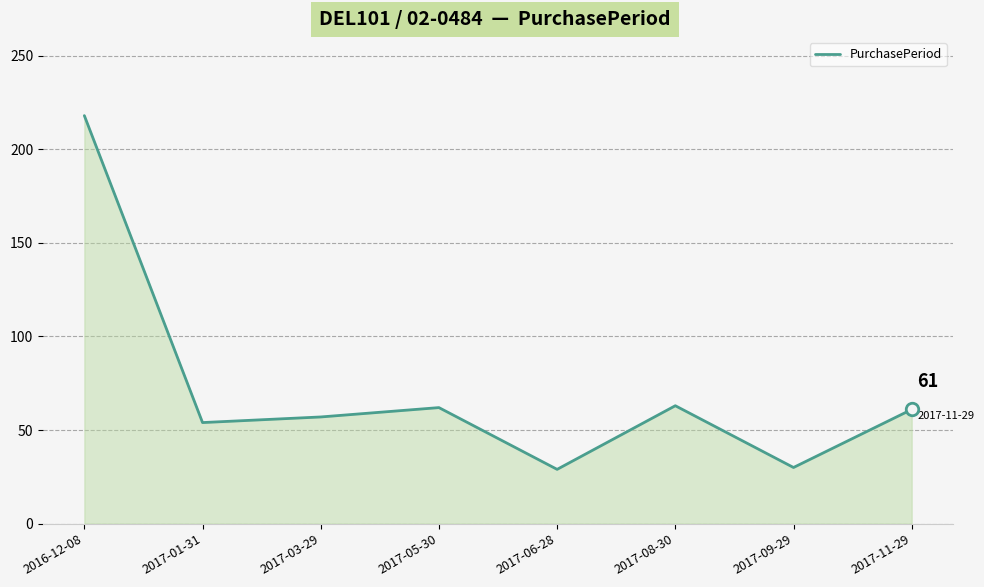

What is the average value?

72